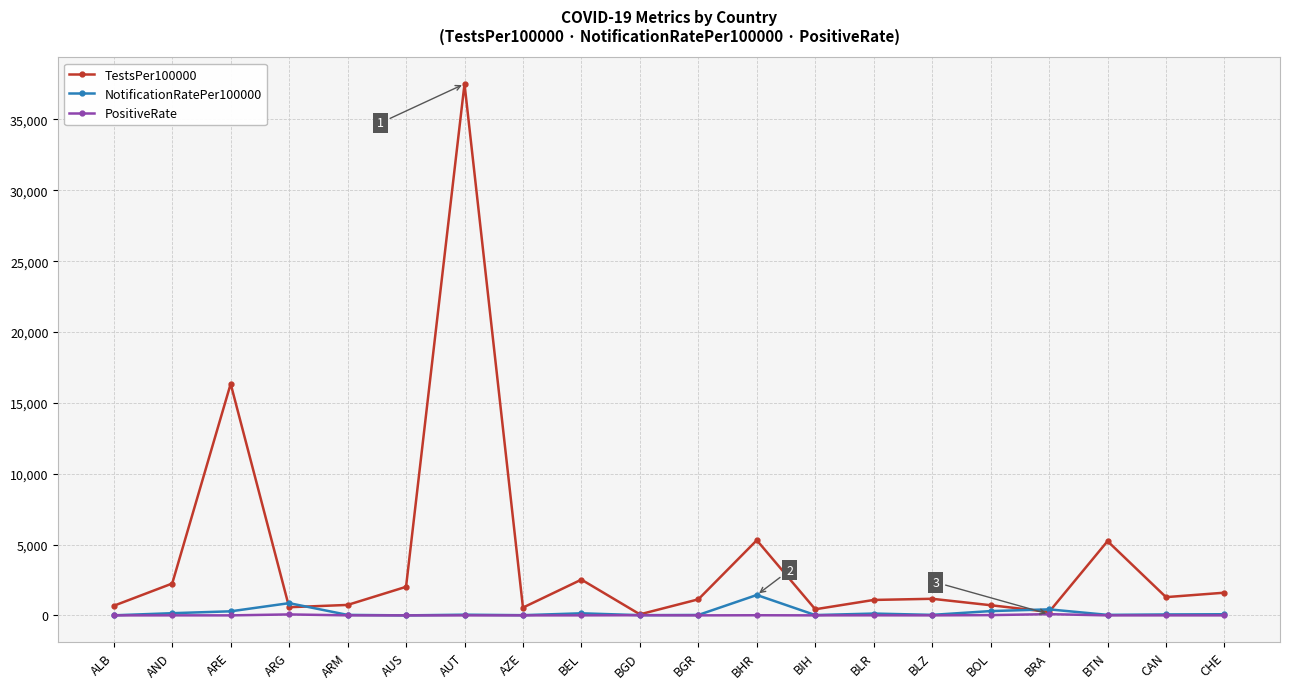

What position from the right is CAN?

2